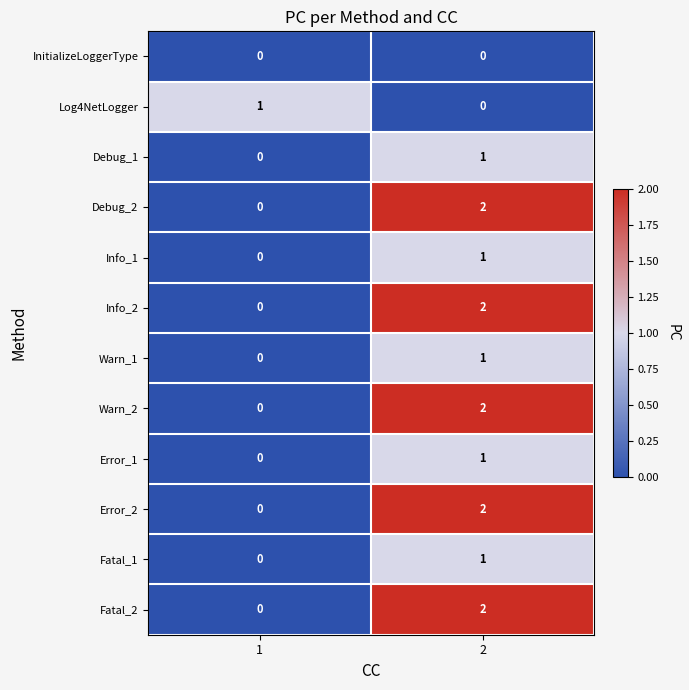

Reading left to right, extract all data points from this chart.

InitializeLoggerType: 1=0	2=0
Log4NetLogger: 1=1	2=0
Debug_1: 1=0	2=1
Debug_2: 1=0	2=2
Info_1: 1=0	2=1
Info_2: 1=0	2=2
Warn_1: 1=0	2=1
Warn_2: 1=0	2=2
Error_1: 1=0	2=1
Error_2: 1=0	2=2
Fatal_1: 1=0	2=1
Fatal_2: 1=0	2=2